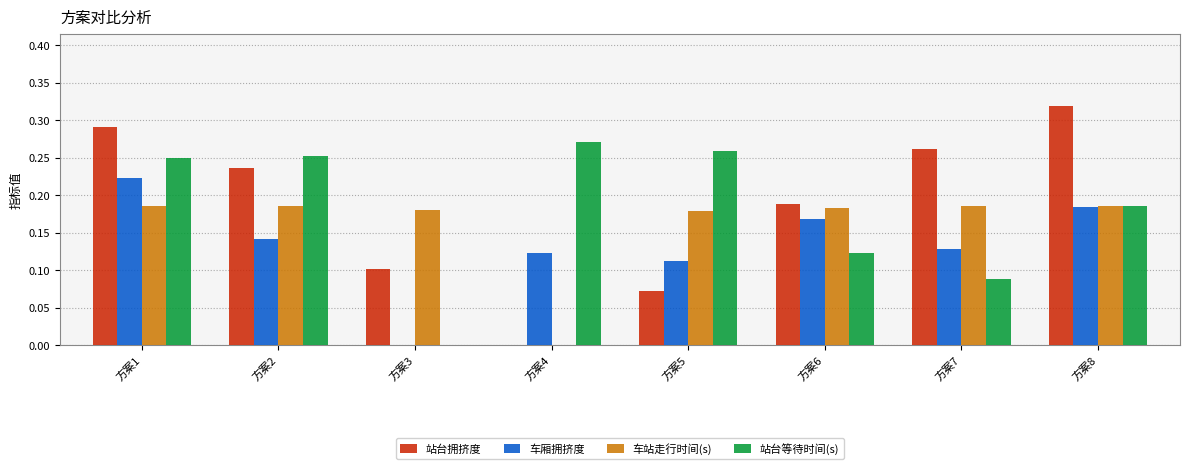

At which label does 站台等待时间(s) reach its peak?

方案4